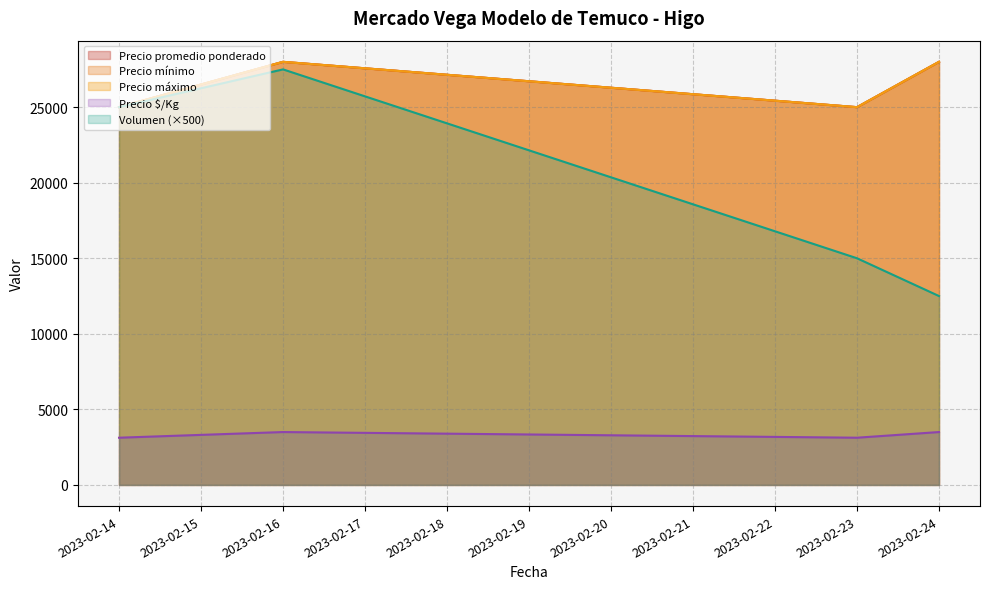

What is the minimum value shown in the chart?

3125